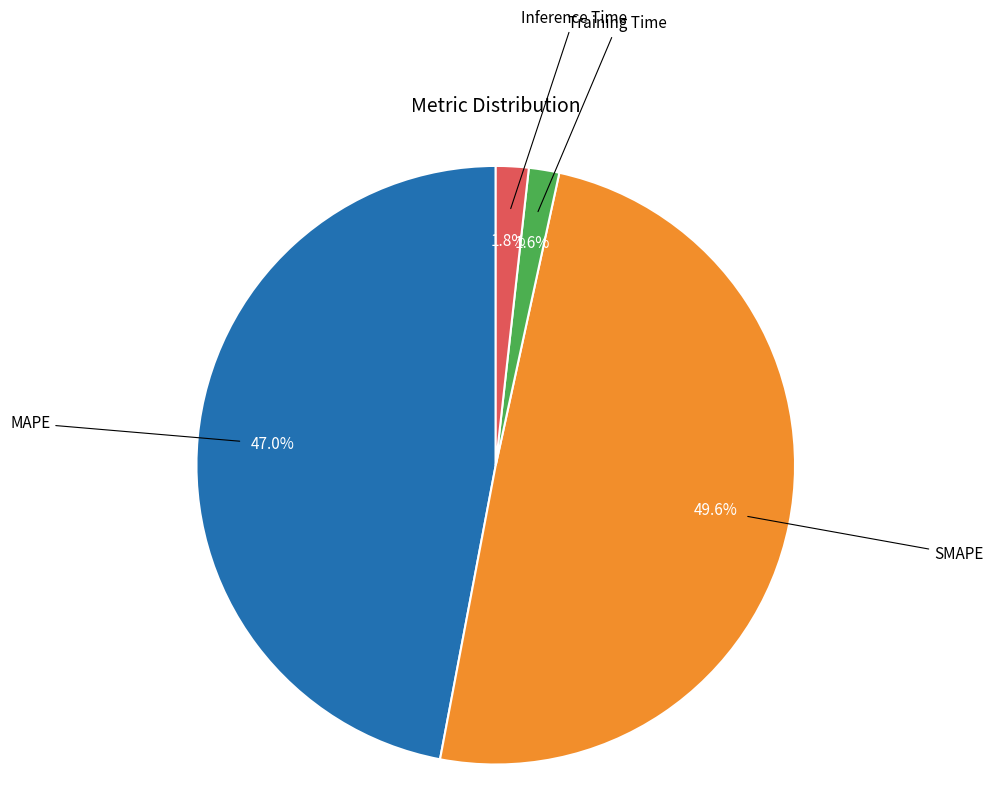

Is there a majority slice in this chart?

No